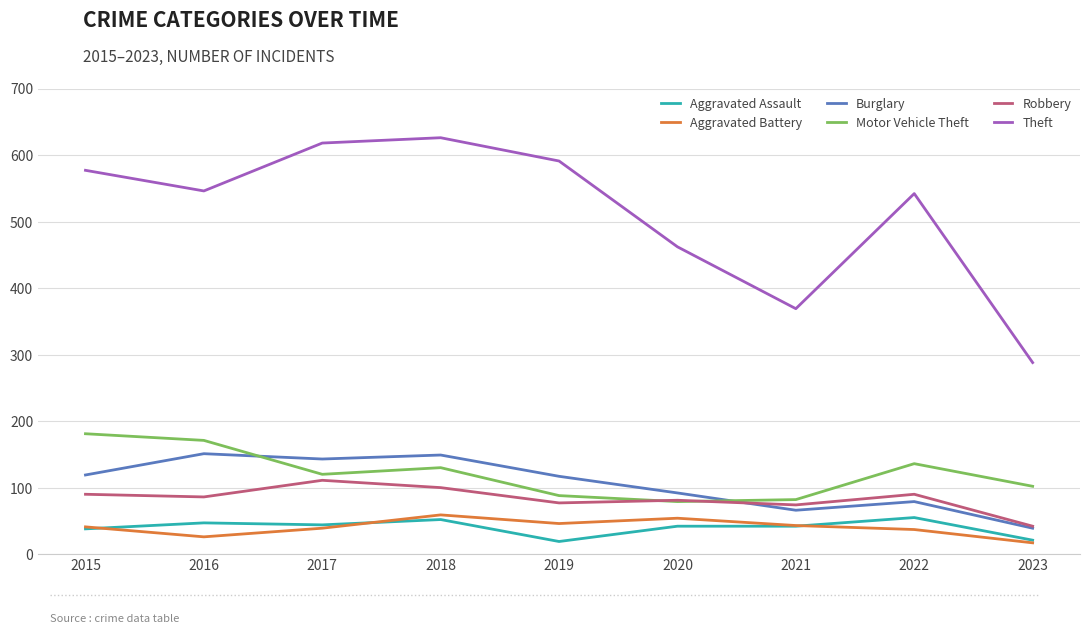

Is this an area chart (filled region under the line)?

No